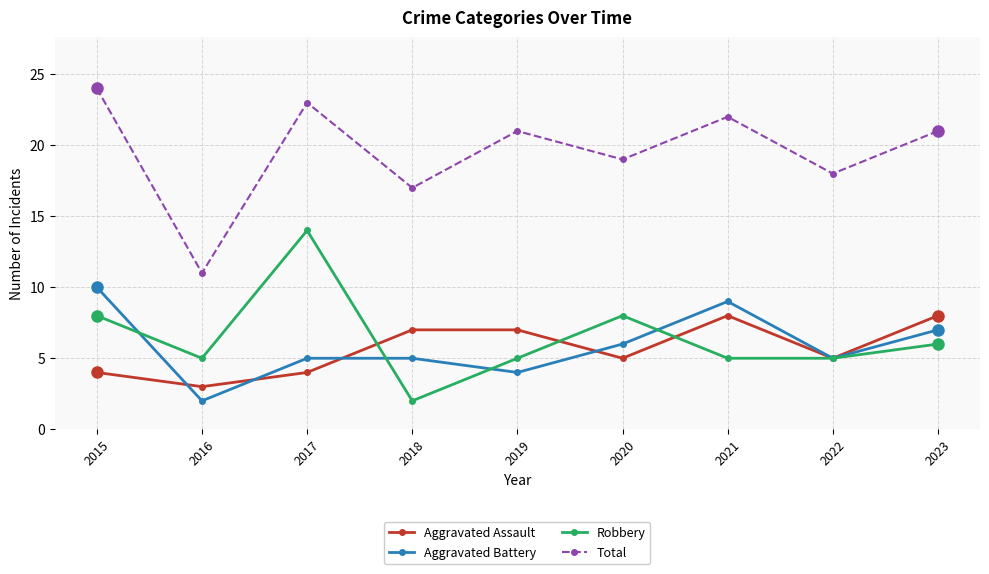

True or false: Aggravated Assault and Total intersect in this chart.

False